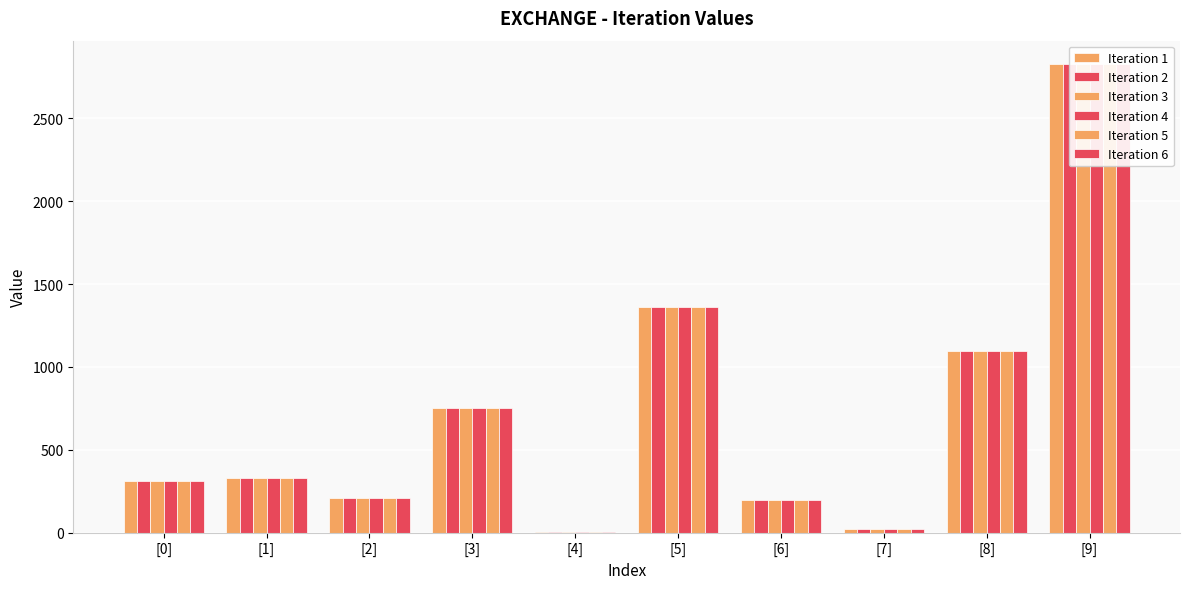

What is the difference between the second highest and minimum values in the Iteration 4 series?

1357.9